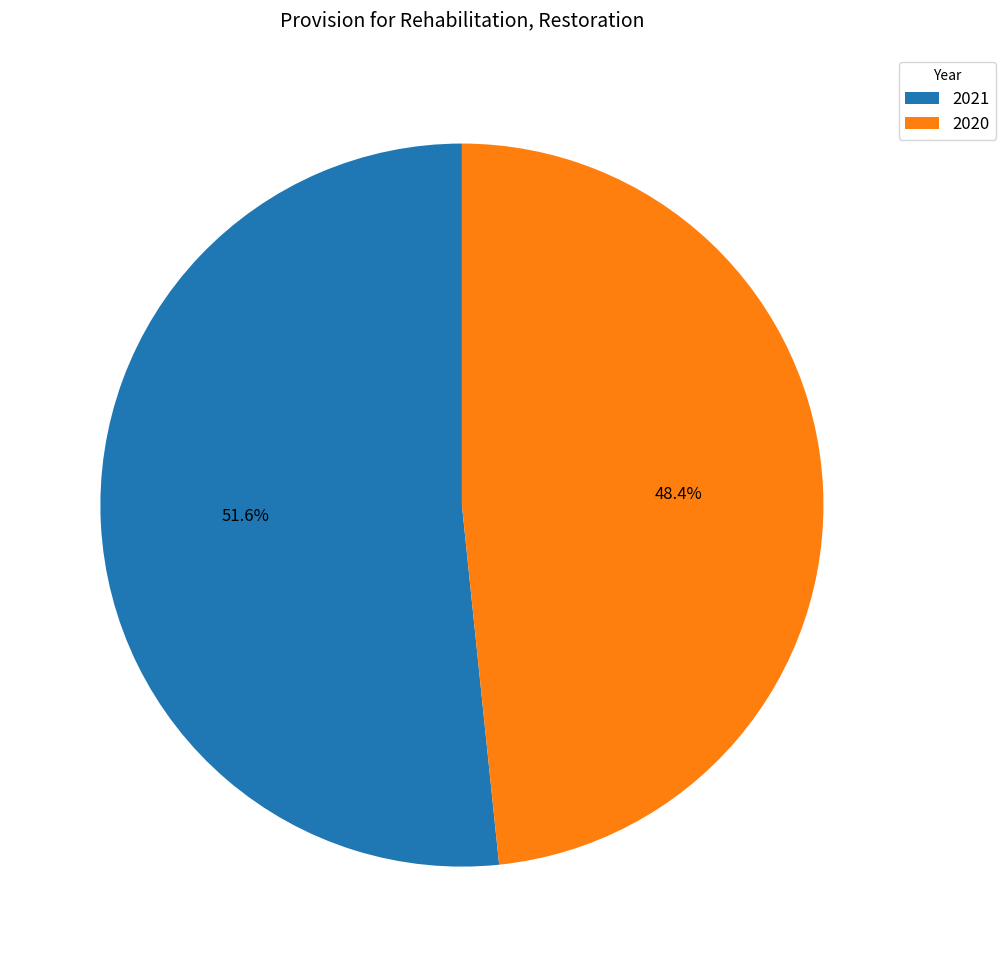

Is it true that 2020 is 48% of the pie?

True